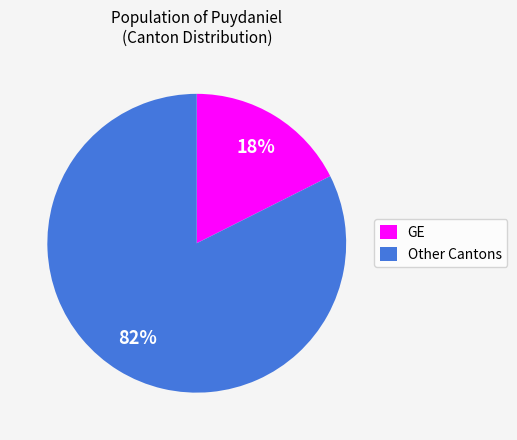

What percentage is the Other Cantons slice, to the nearest percent?

82%